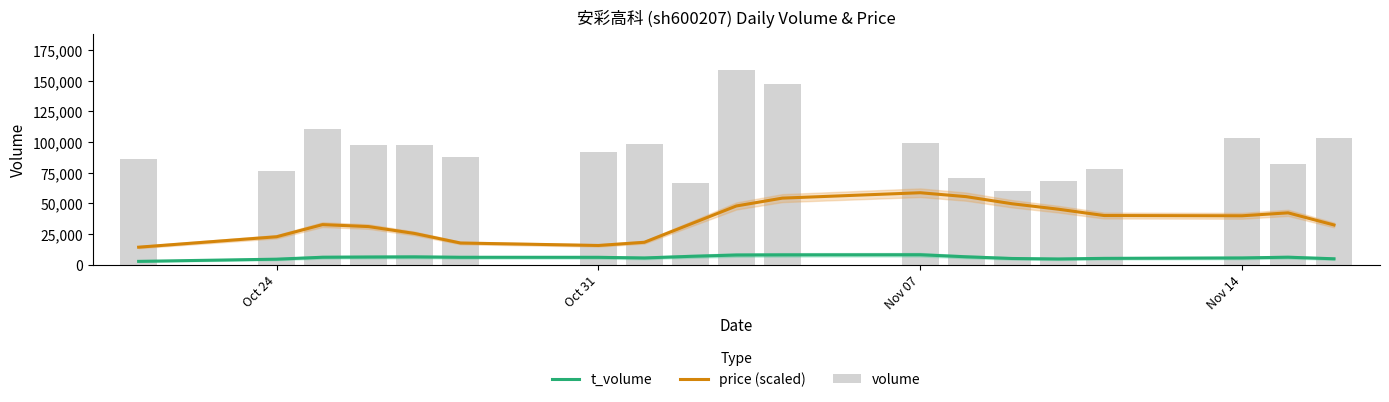

Is the value of price (scaled) at 12 greater than the value of volume at 7?

No